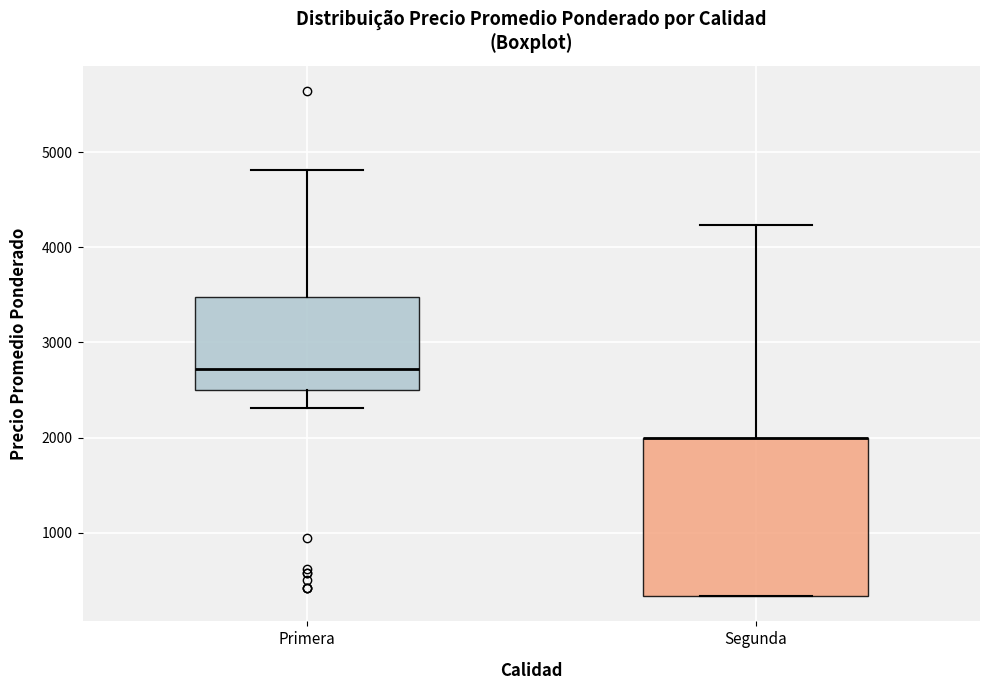

Reading left to right, transcribe this box plot: for each box, give where its median line is, the range the box spans, and where its two whiskers end, as read against the y-axis. The values are not printed on the chart, so give them approximately, as read against the axis.

Primera: median 2700, box 2500 to 3500, whiskers 2300 to 4800
Segunda: median 2000 (drawn on the box's upper edge), box 300 to 2000, whiskers 300 to 4200